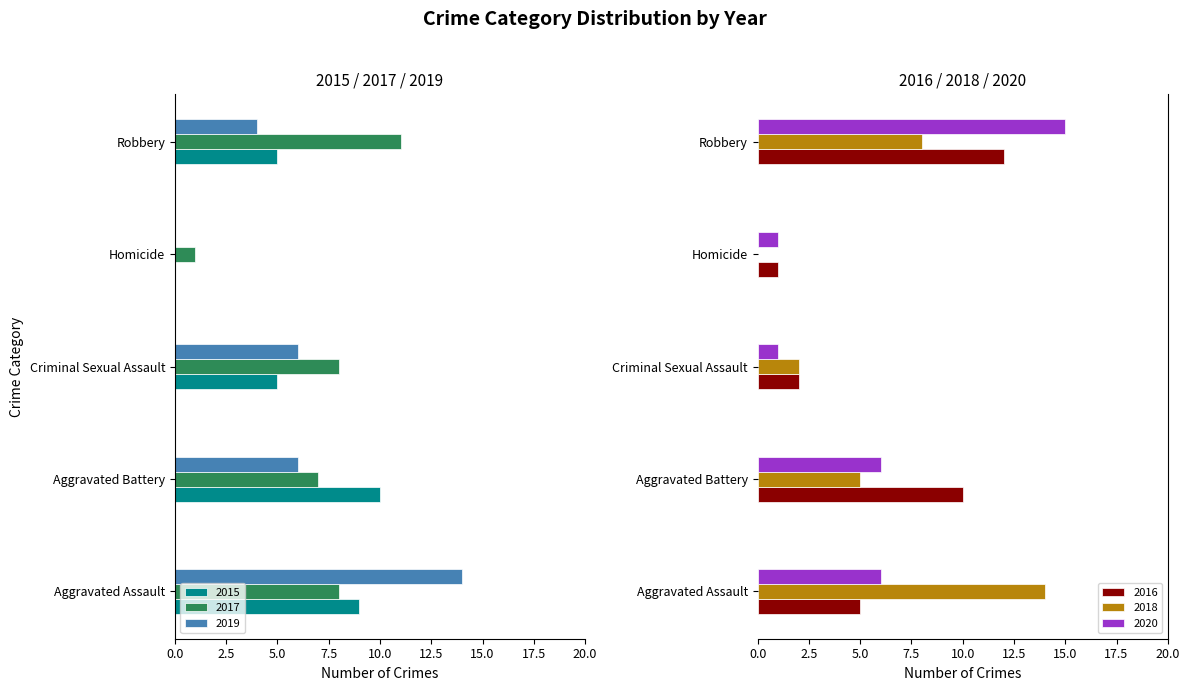

Reading right to left, what are all the values shown in this chart?

2015: 5	0	5	10	9
2016: 12	1	2	10	5
2017: 11	1	8	7	8
2018: 8	0	2	5	14
2019: 4	0	6	6	14
2020: 15	1	1	6	6